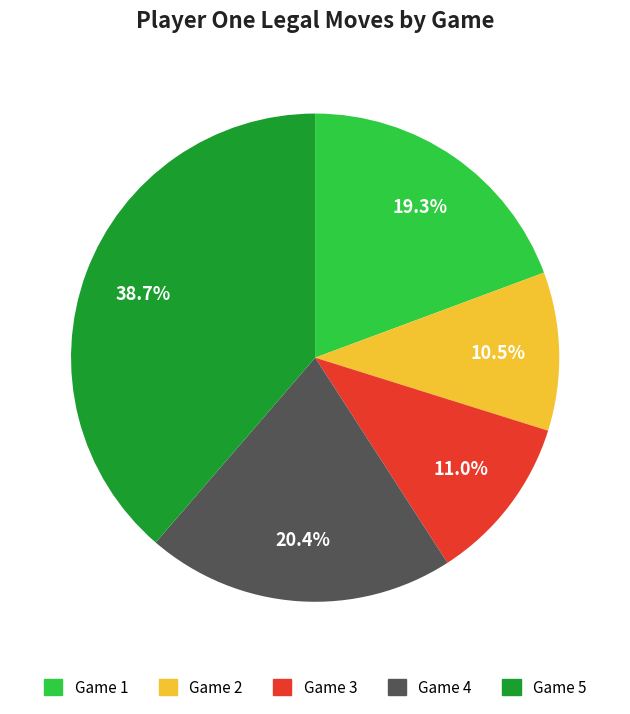

Between Game 5 and Game 1, which is larger?

Game 5